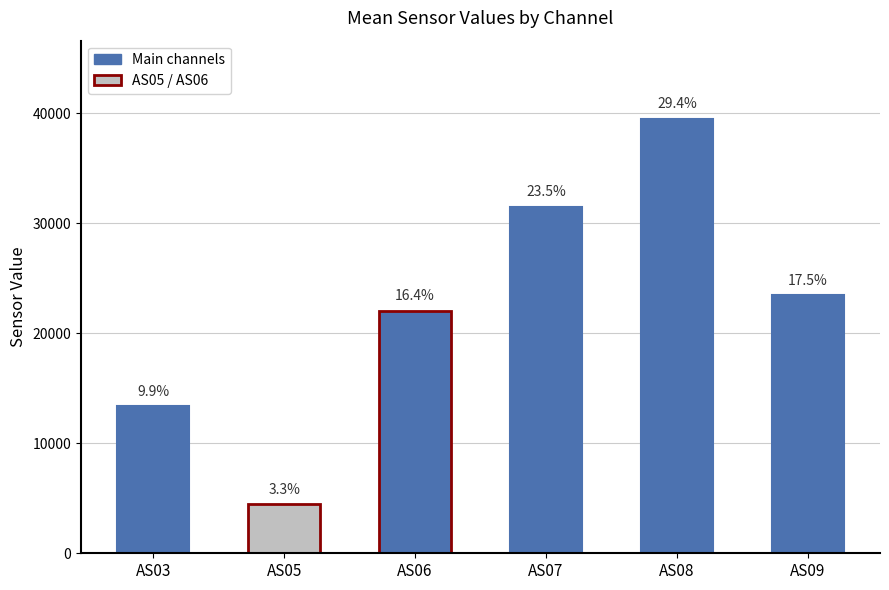

The chart shows a value of 7352.7 at AS05. True or false?

False